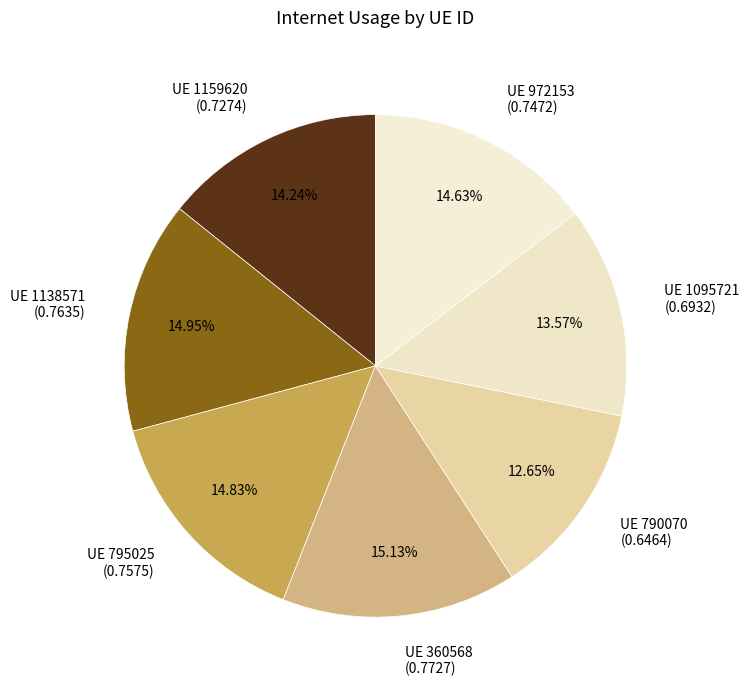

Is there a majority slice in this chart?

No